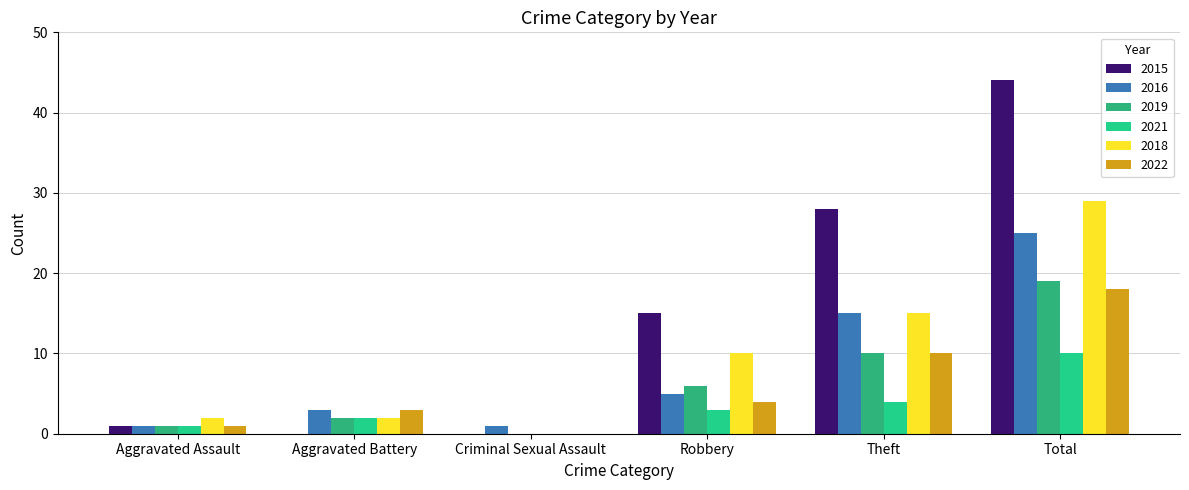

List the series in order of their peak value, highest first.

2015, 2018, 2016, 2019, 2022, 2021